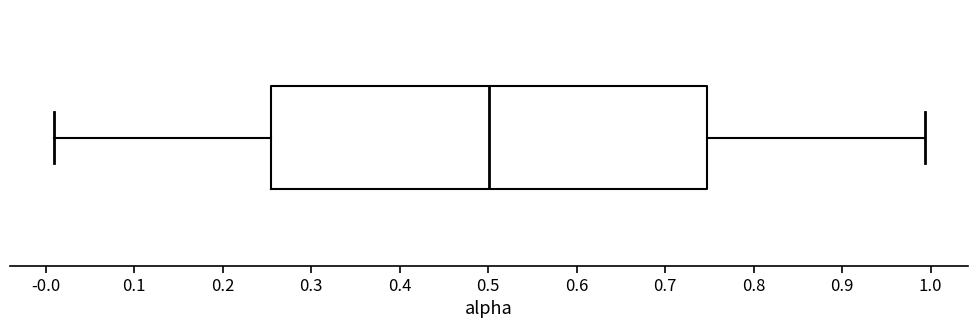

Where does the median line of the box sit on the x-axis? The values are not printed on the chart, so give them approximately, as read against the axis.

0.50